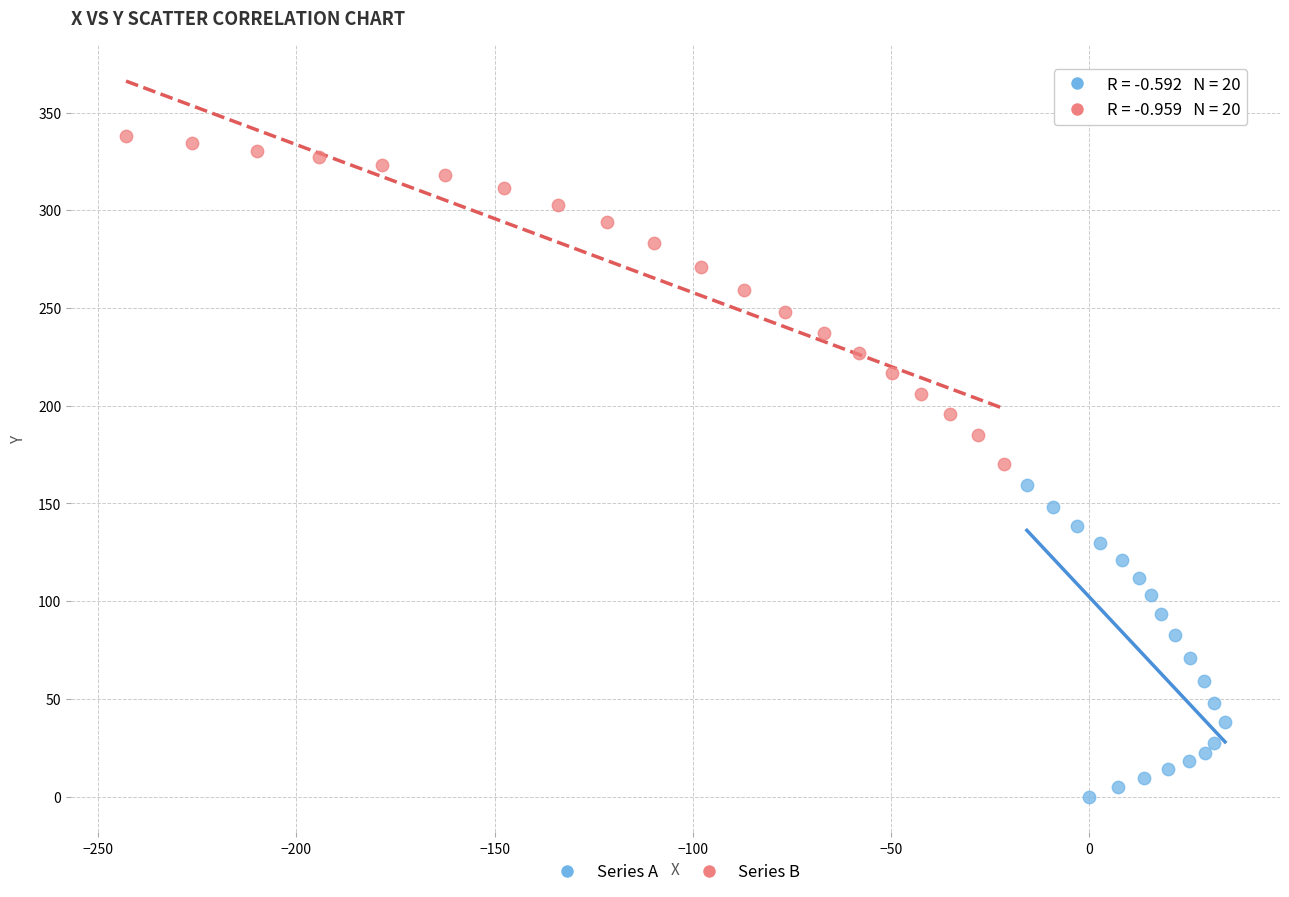

What are all the series names shown in the legend?

Series A, Series B